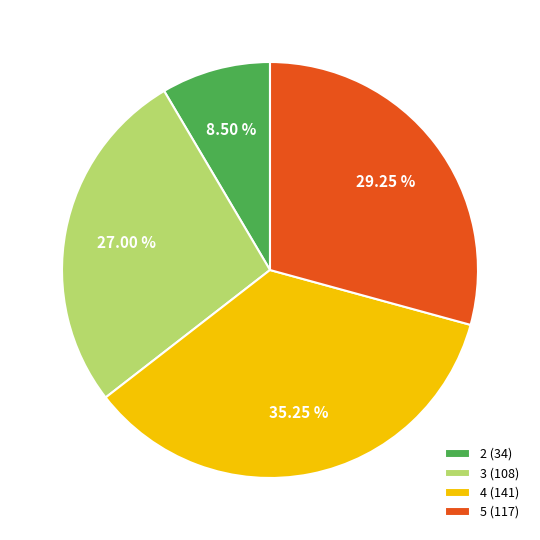

Which category has the biggest portion of the pie?

4